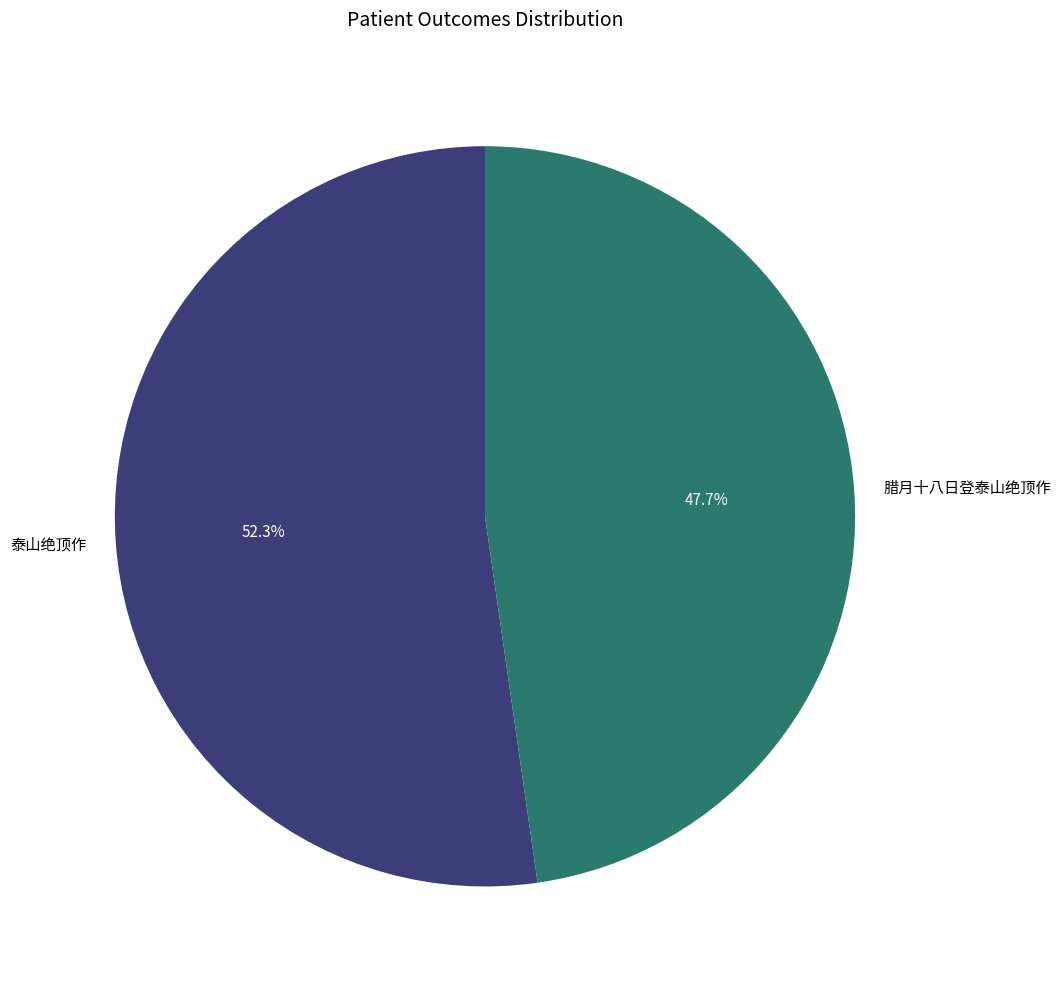

Does any single category account for the majority?

Yes